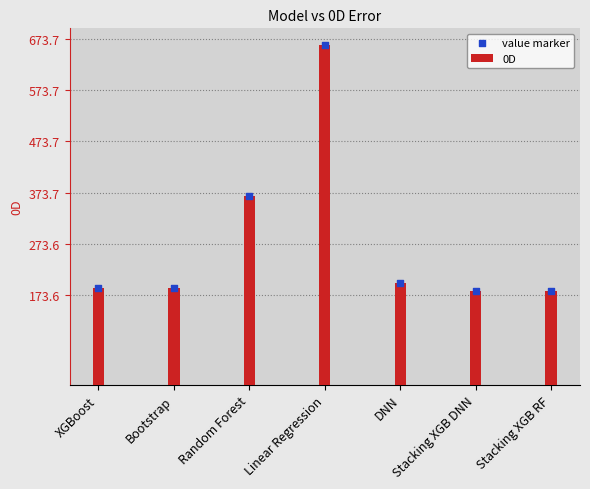

What is the total value across all series at Stacking XGB DNN?

365.6